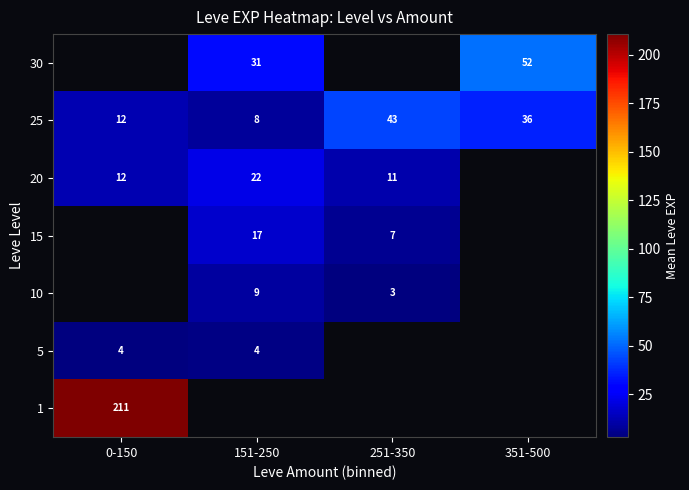

How many values in the 25 series are below 36?

2